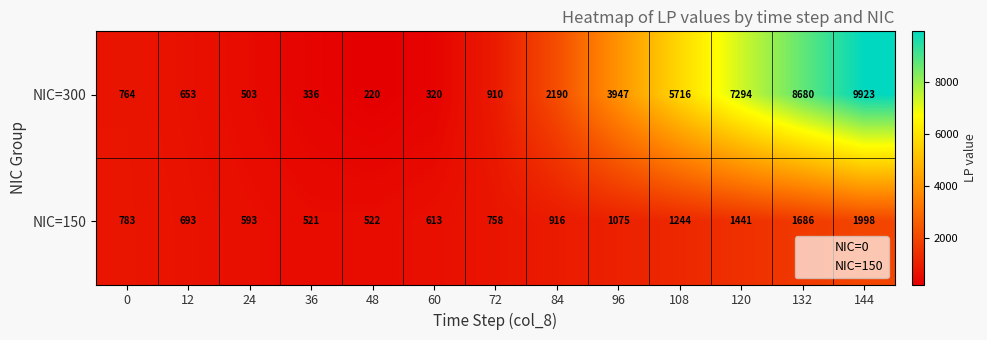

Which label corresponds to the largest value in the chart?

144